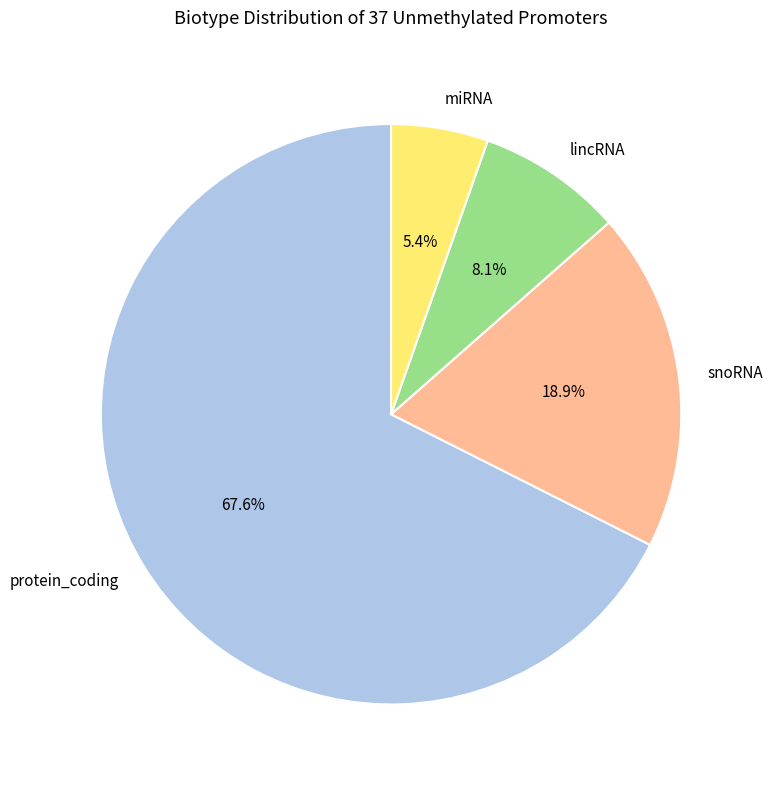

To the nearest percent, what is the difference between the lincRNA and protein_coding slice percentages?

59%